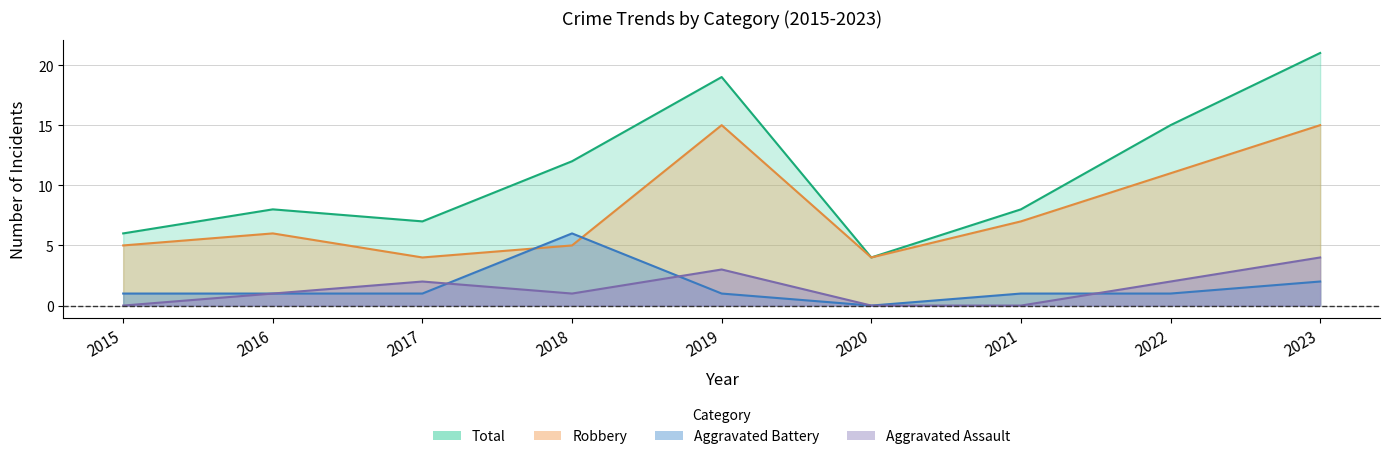

What is the average value of the Aggravated Battery series?

2